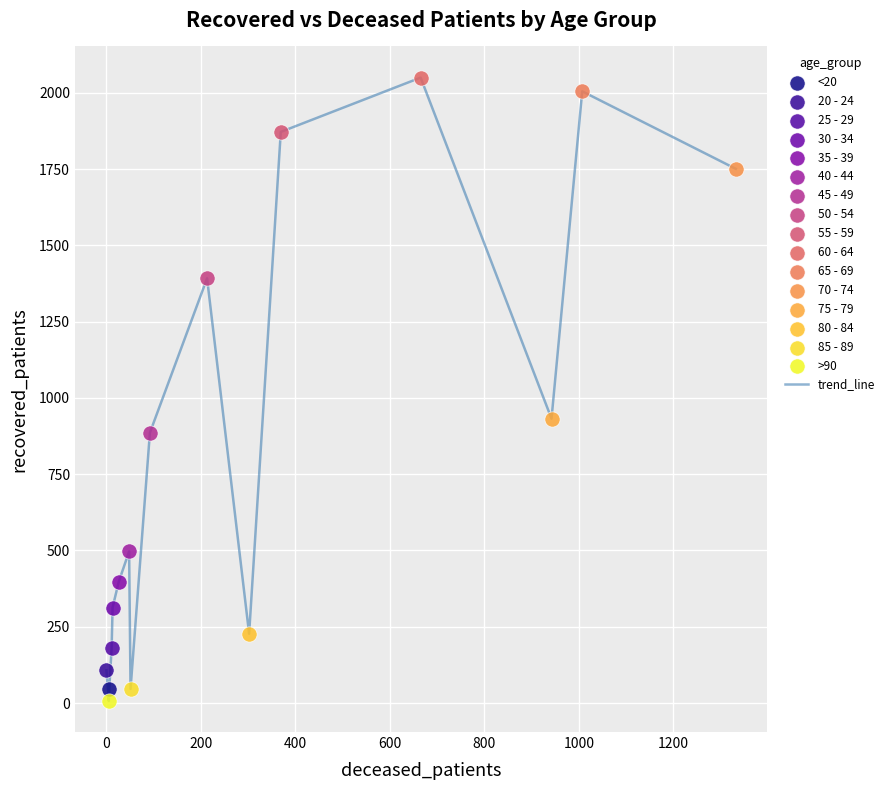

What is the greatest value displayed?

2050